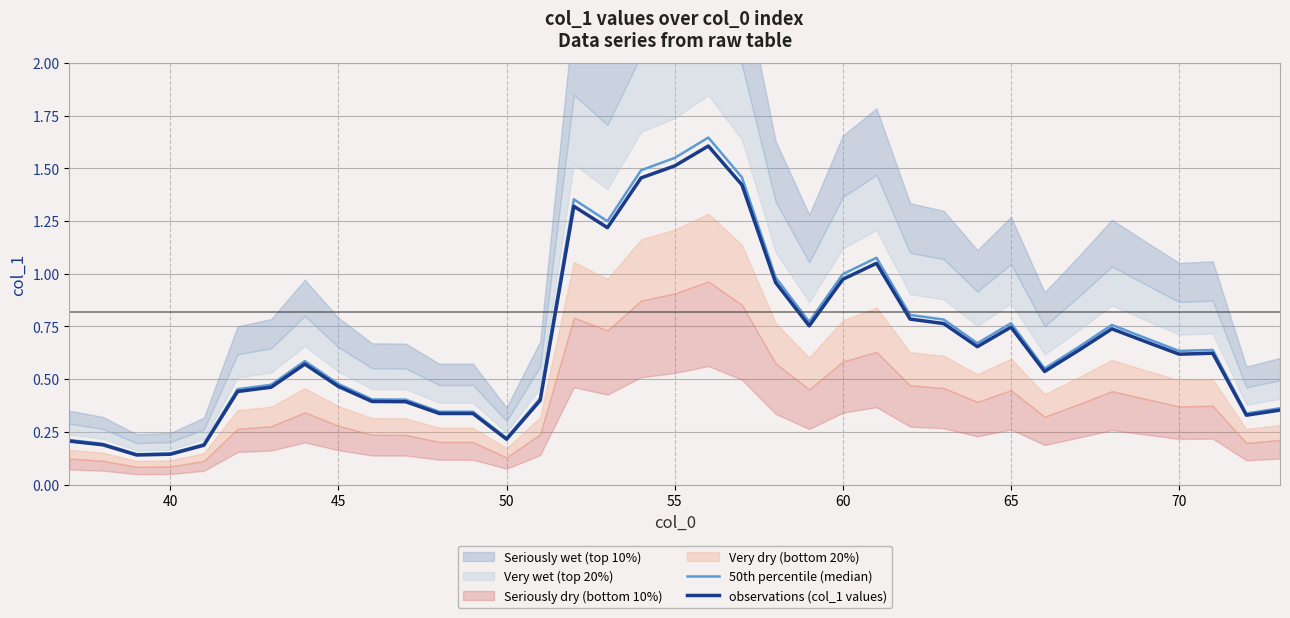

How many interior local peaks does the 50th percentile (median) series have?

7